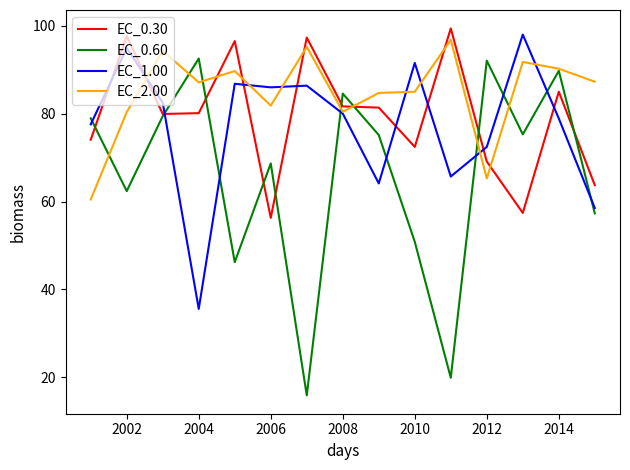

True or false: EC_1.00 has more than 1 points higher than both neighbors.

True